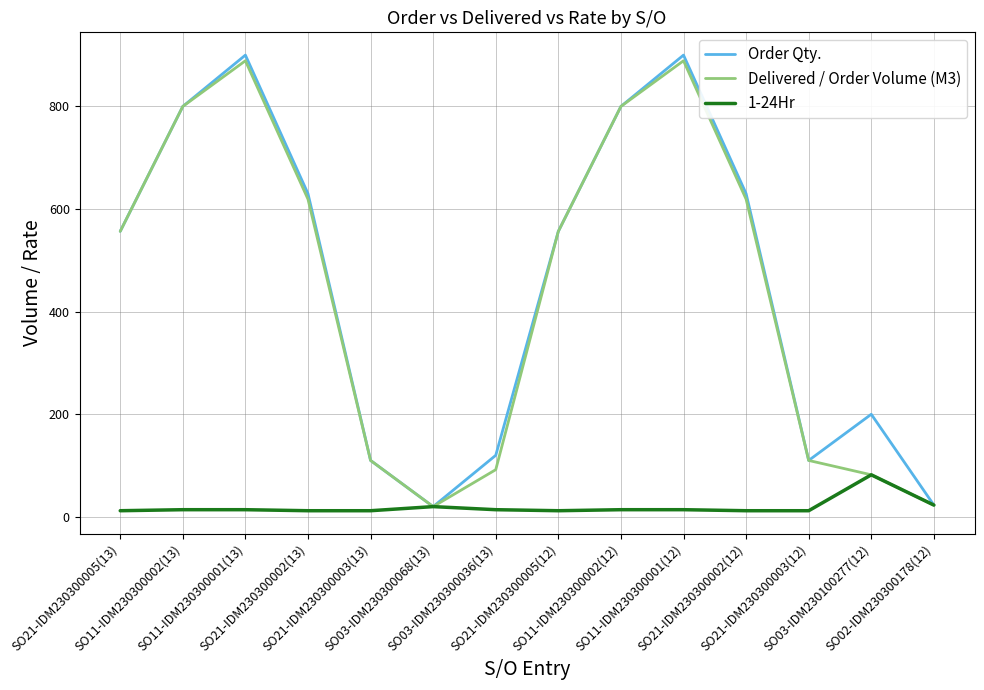

What is the total value across all series at SO21-IDM230300003(13)?

232.0